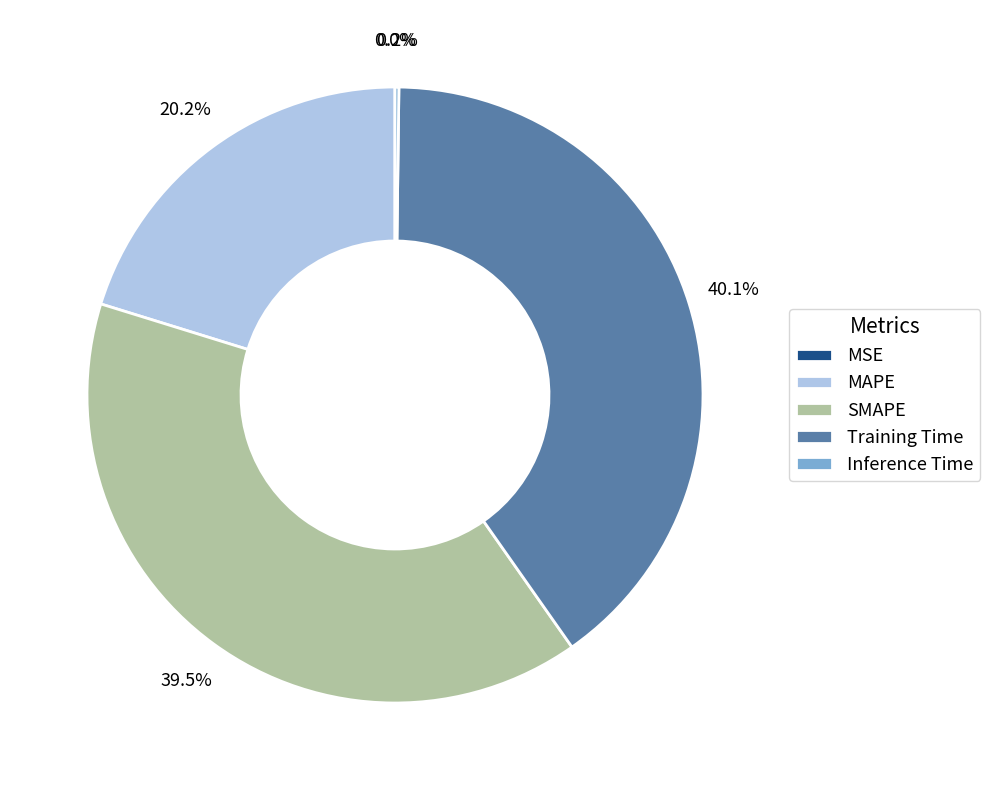

Between SMAPE and MAPE, which is larger?

SMAPE